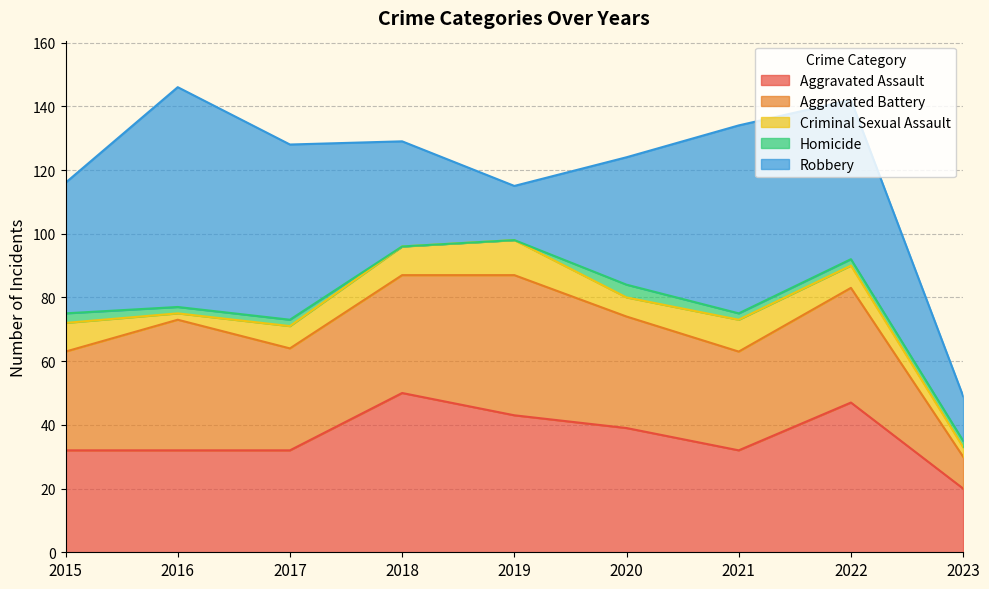

Which series has the widest spread of values?

Robbery